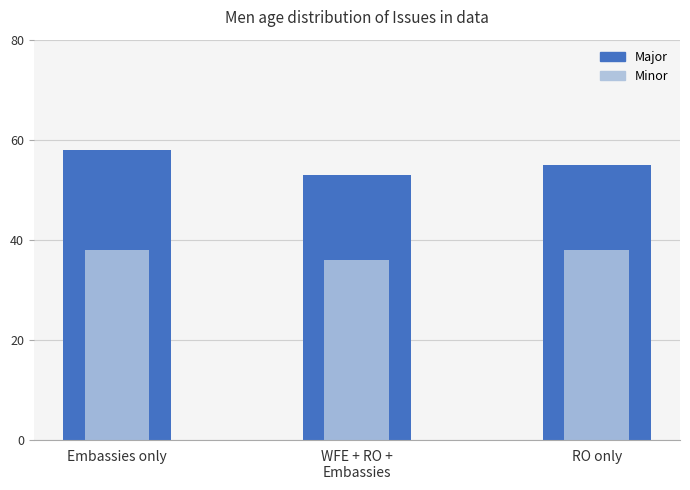

What is the label of the 2nd bar from the left?

WFE + RO +
Embassies